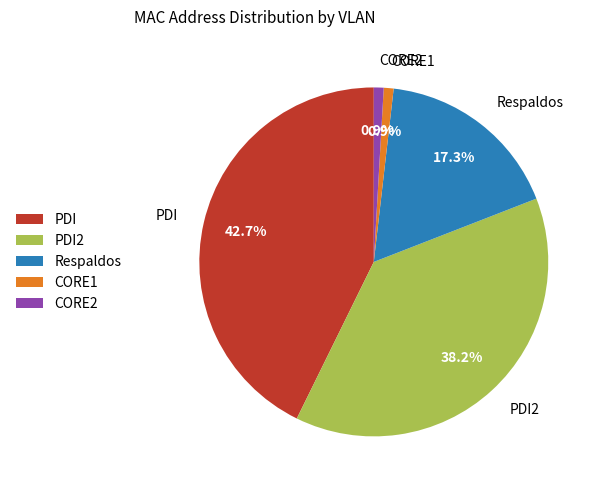

Combined, what portion of the pie is CORE1 and PDI?

43.6%